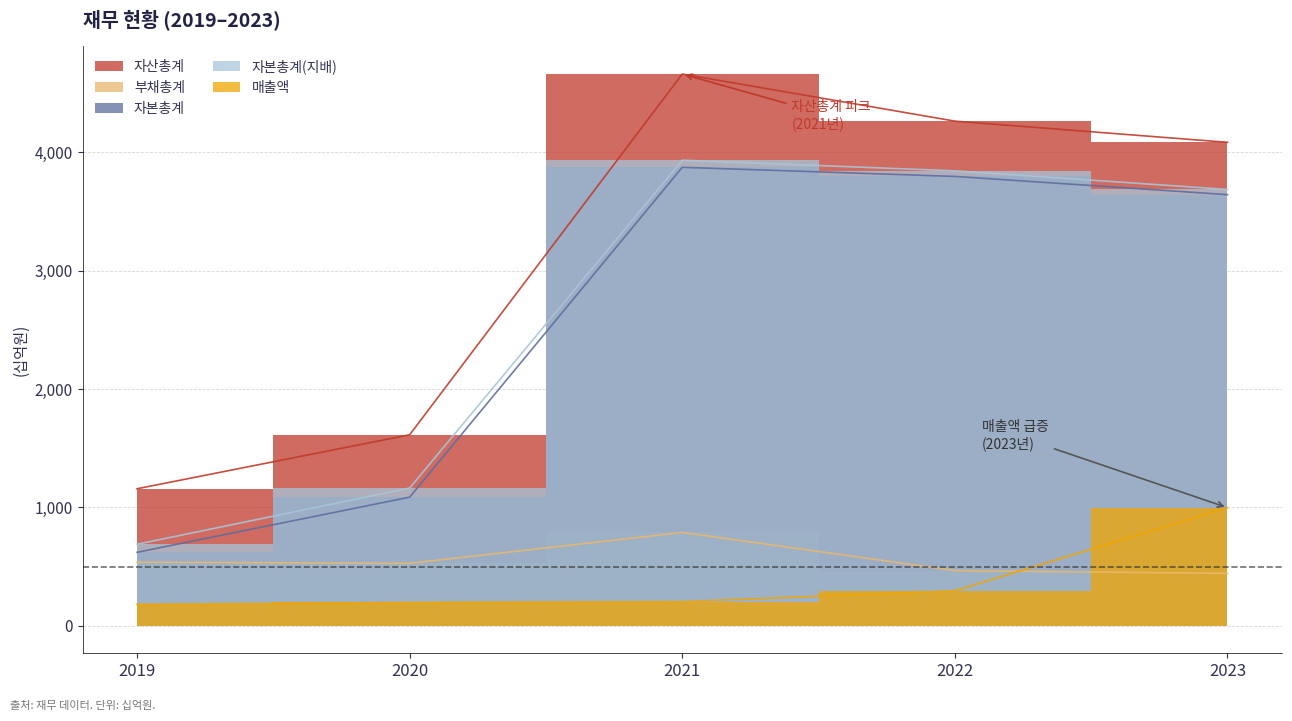

Reading right to left, list all the values displayed in this chart.

자산총계: 4084	4263	4661	1613	1157
부채총계: 442	466	788	527	537
자본총계: 3642	3796	3873	1086	620
자본총계(지배): 3686	3843	3933	1163	688
매출액: 997	295	203	196	180